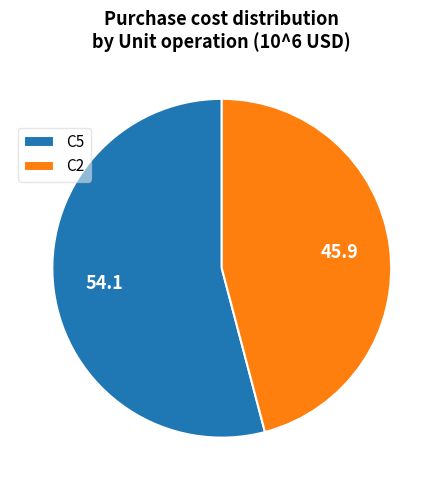

The C5 slice represents 47% of the pie. True or false?

False